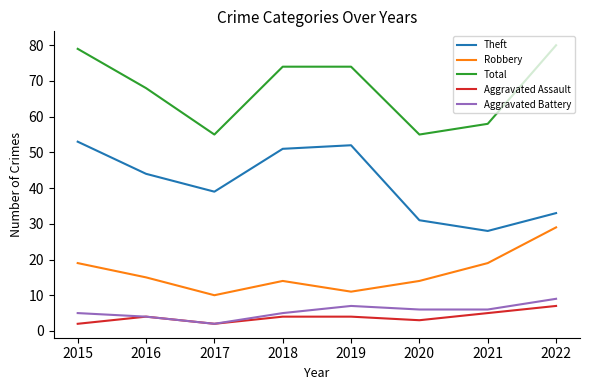

Read the Aggravated Assault value at 2017.

2